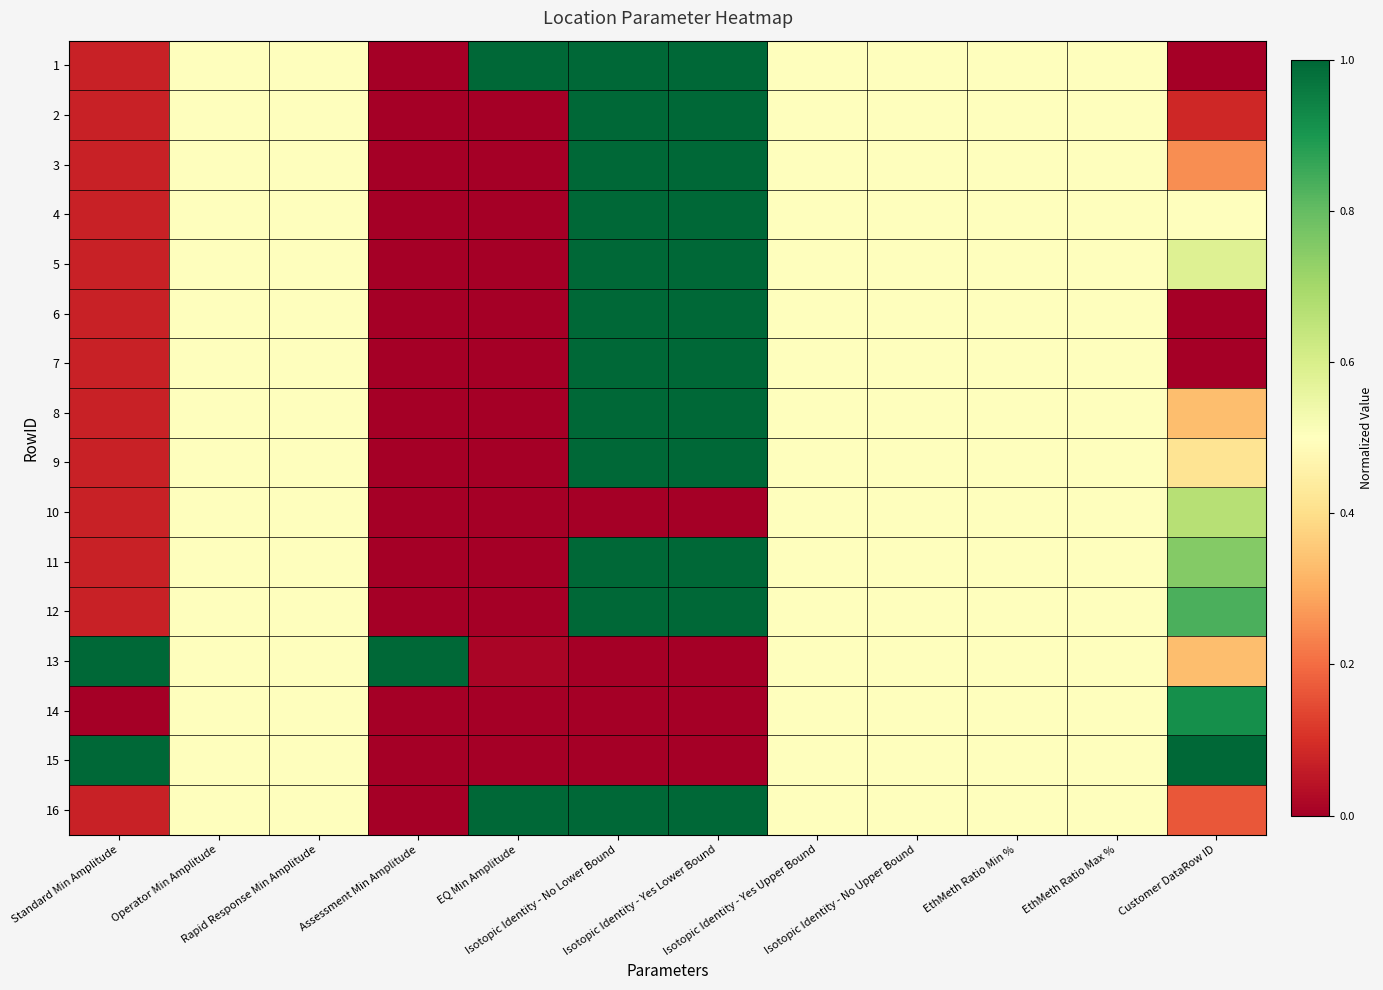

Rank the series by their maximum value, from lowest to highest.

10, 14, 1, 2, 3, 4, 5, 6, 7, 8, 9, 11, 12, 13, 15, 16